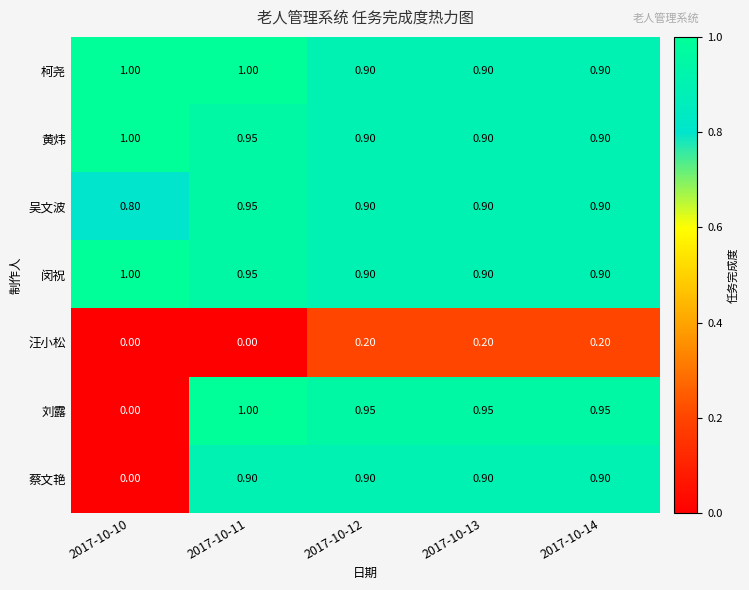

Which series has the widest spread of values?

刘露